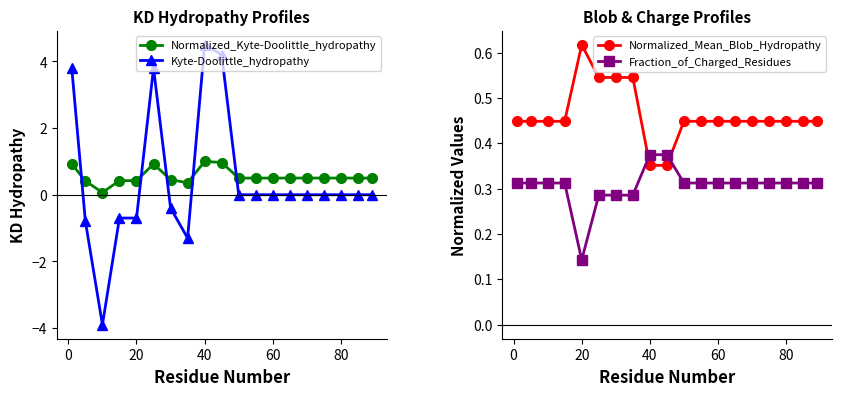

What is the value of the Kyte-Doolittle_hydropathy point at the 1st from the left?

3.8